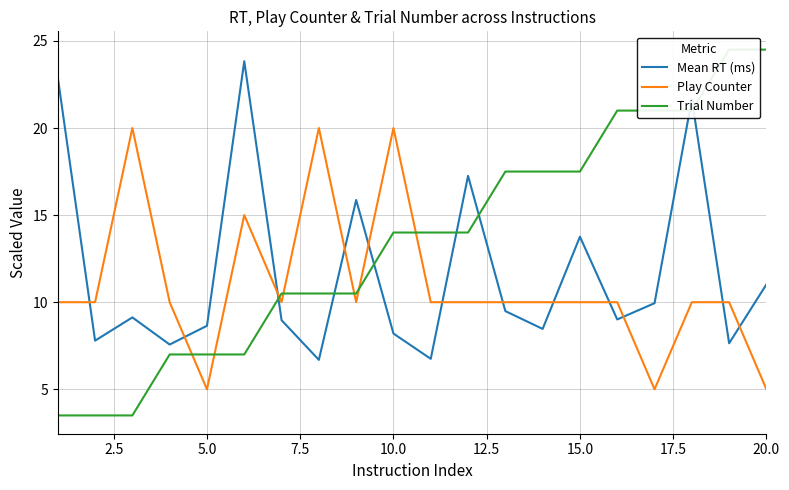

Which series has the widest spread of values?

Trial Number